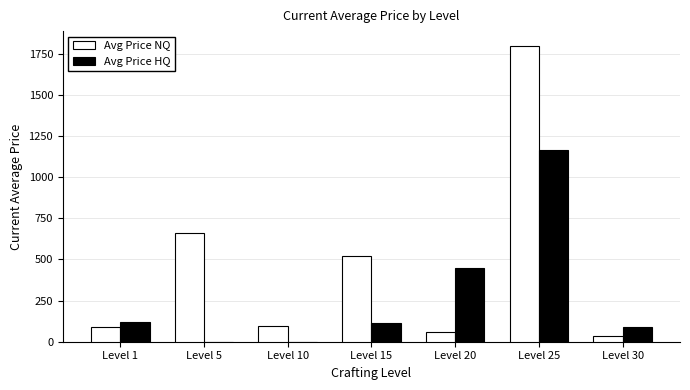

At which label does Avg Price NQ first exceed 92?

Level 1